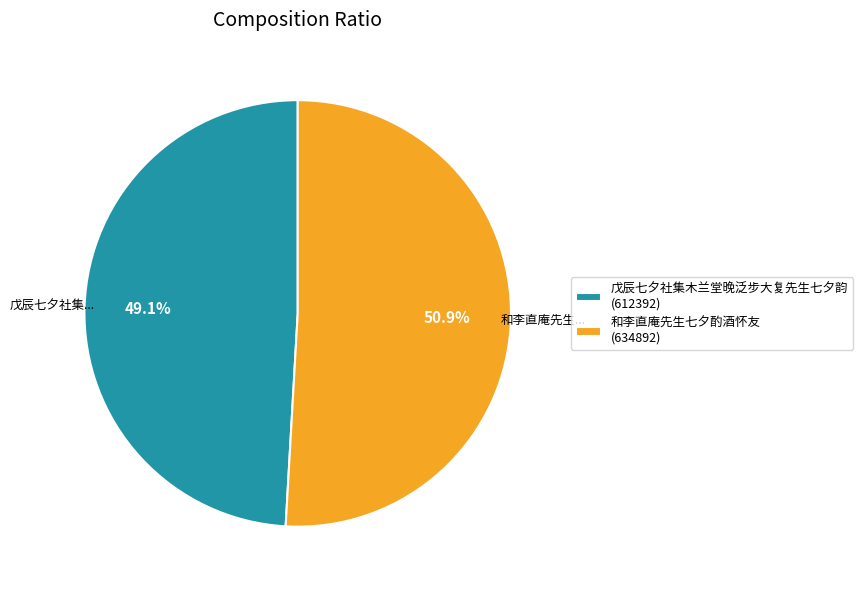

To the nearest percent, what is the average slice percentage?

50%